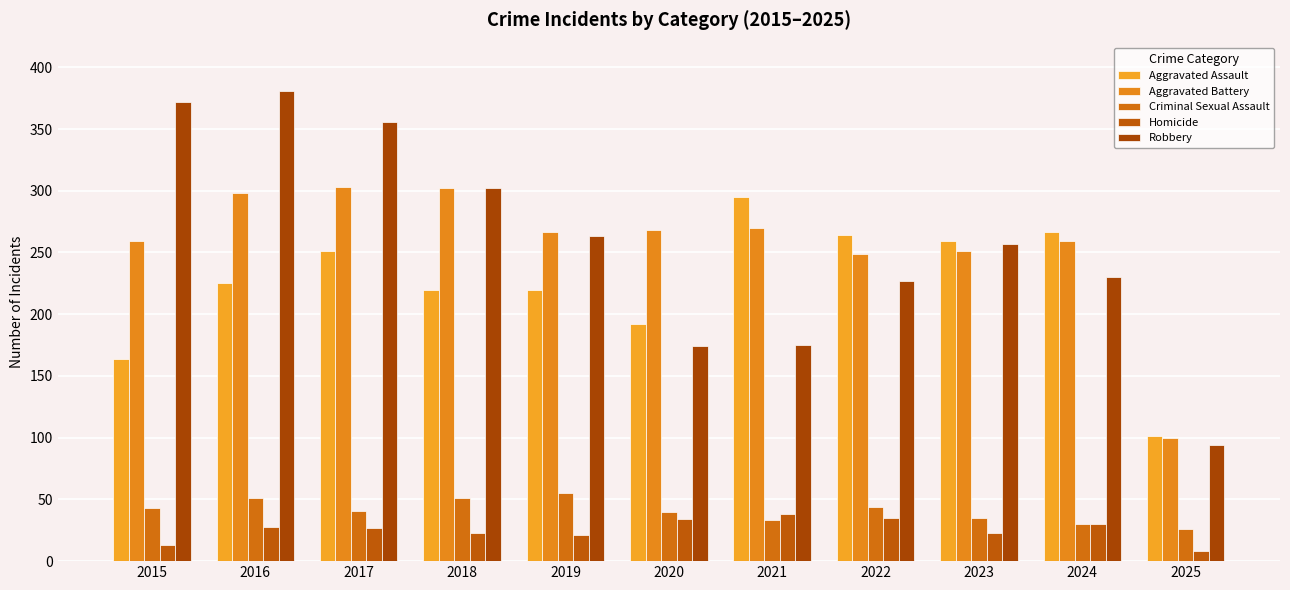

How many distinct data groups are displayed?

5